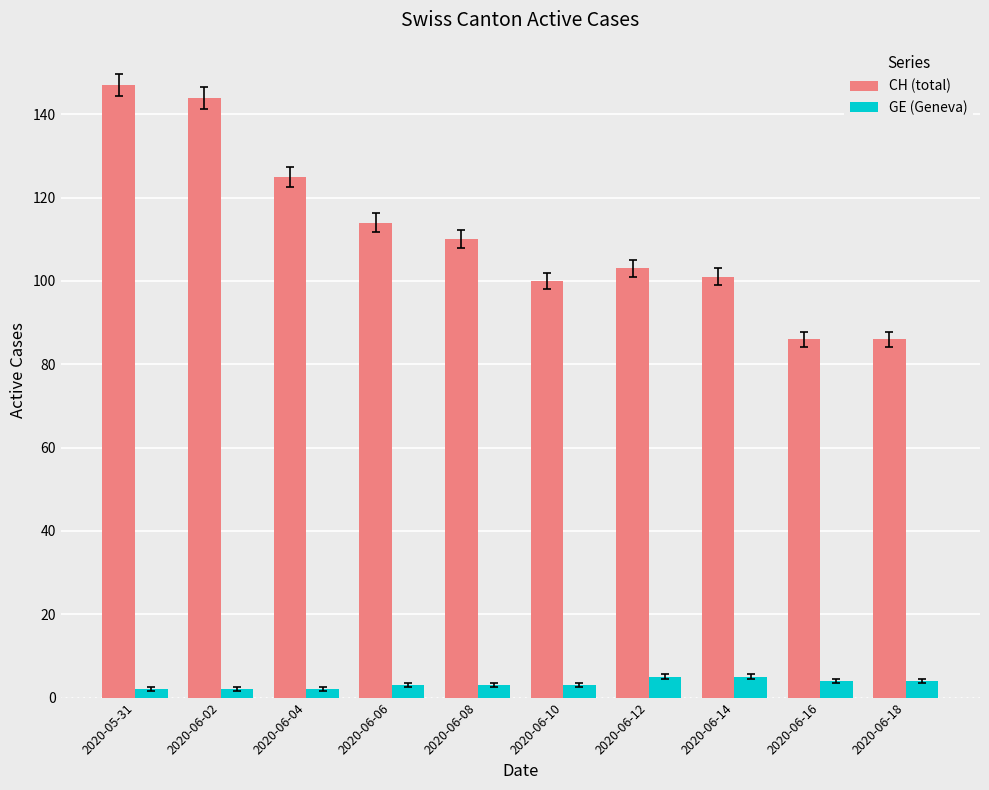

What is the greatest value displayed?

147